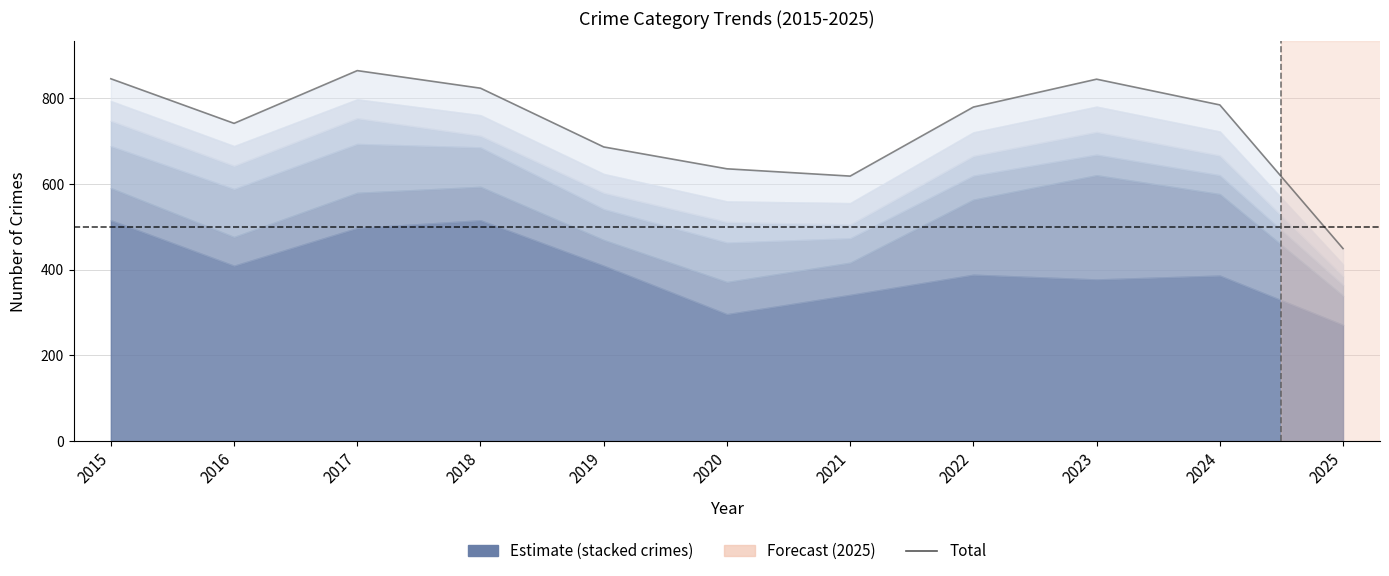

Reading right to left, list all the values displayed in this chart.

2025=449	2024=784	2023=844	2022=779	2021=618	2020=635	2019=686	2018=823	2017=864	2016=741	2015=845